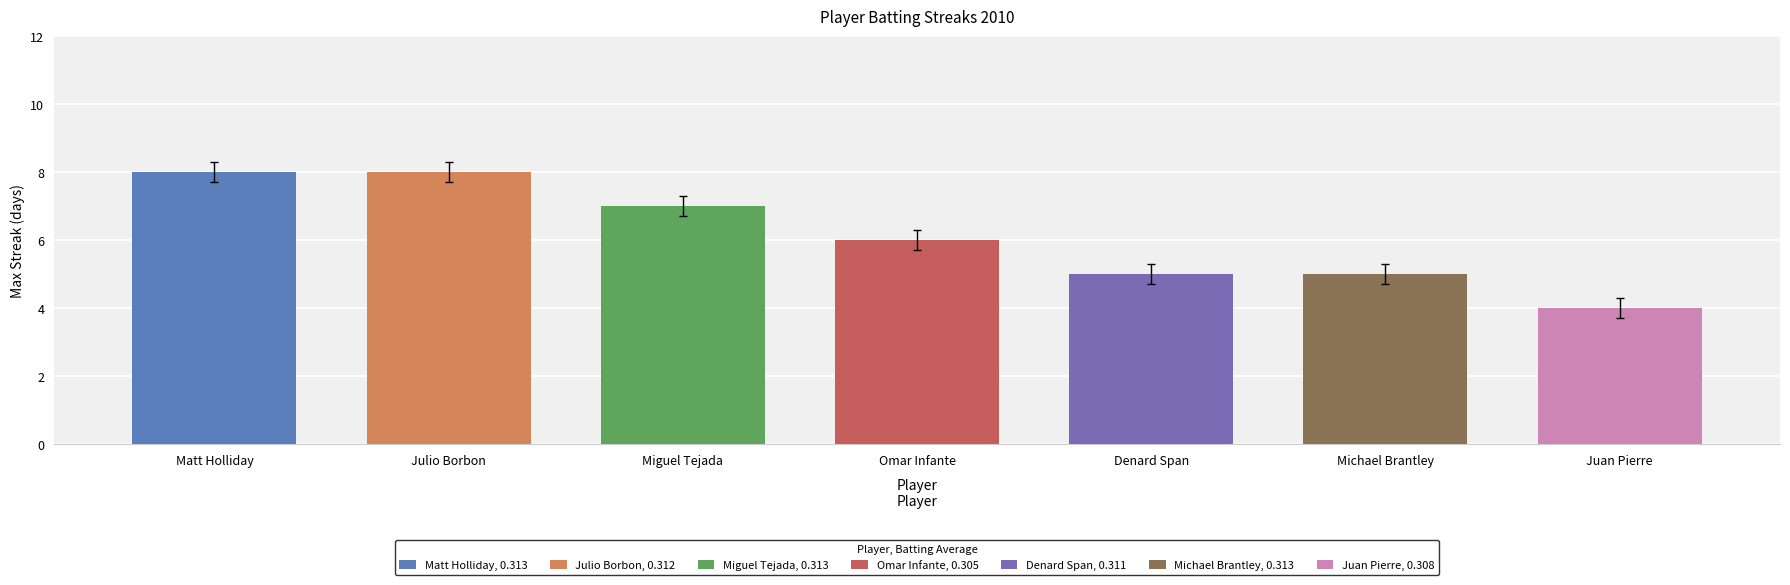

The chart shows a value of 2.3 at Juan Pierre. True or false?

False